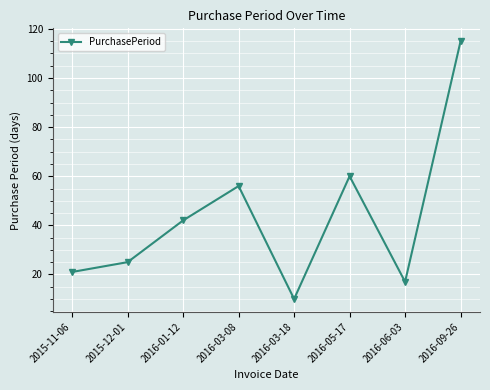

At which label is the value closest to 62?

2016-05-17